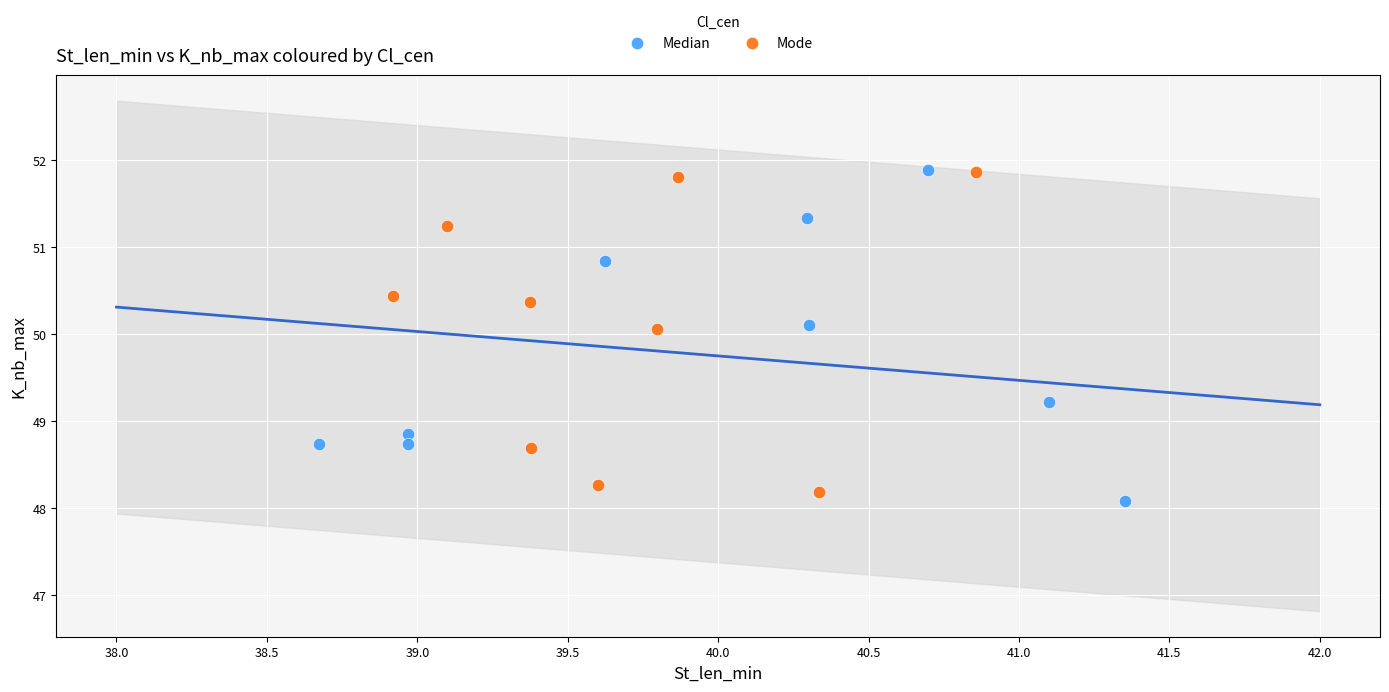

Which series has the largest Y range (max minus min)?

Median